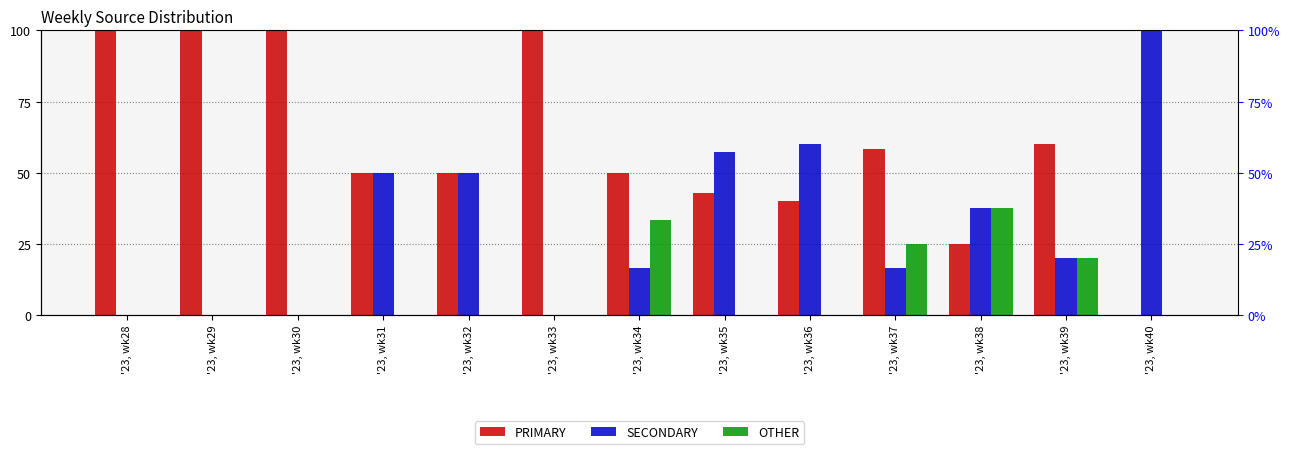

Does the chart contain any negative values?

No